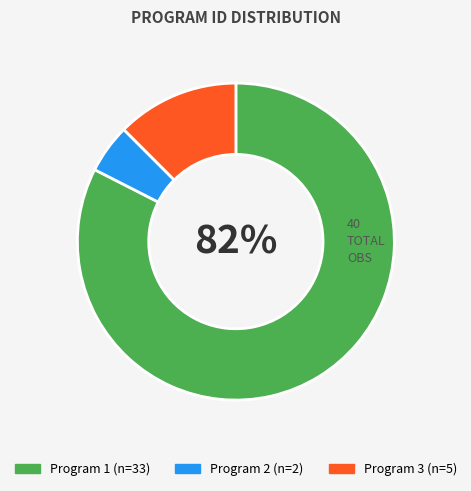

Does any single category account for the majority?

Yes